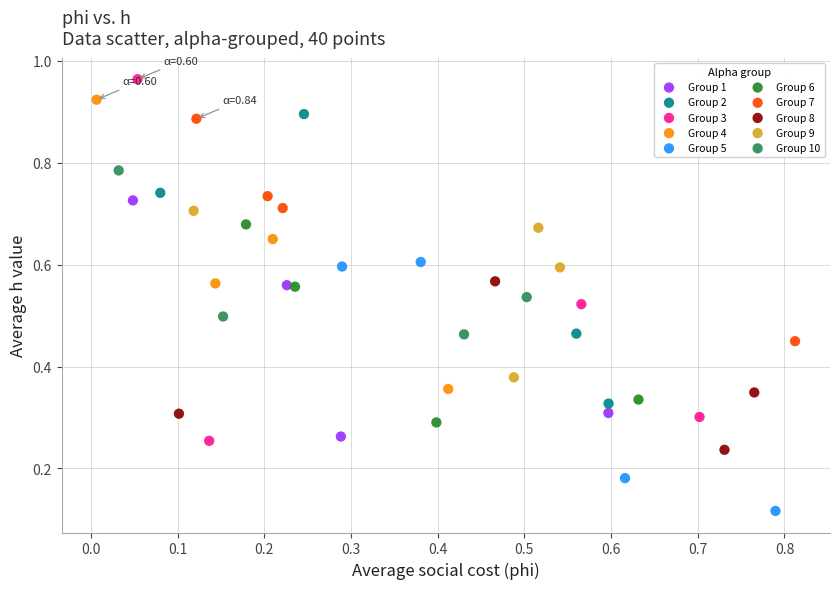

Which series reaches the minimum Y coordinate?

Group 5